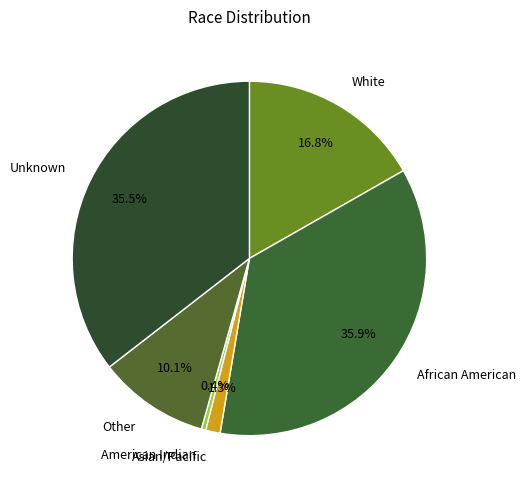

Is there any slice that represents more than half of the pie?

No